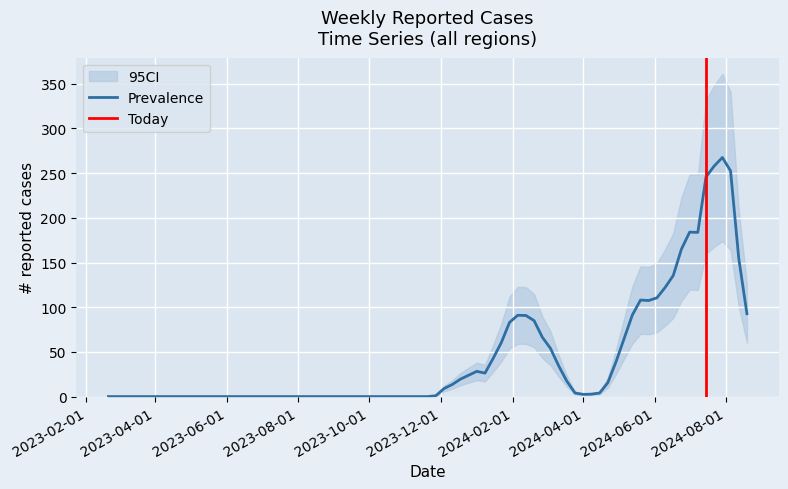

Is it true that the value at 2023-11-20 is 0?

True